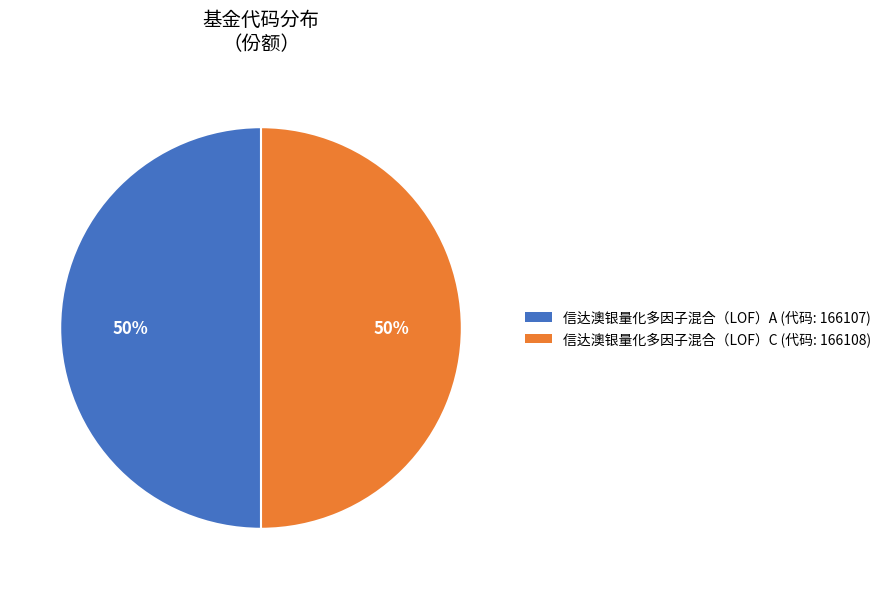

How many segments does this pie chart have?

2